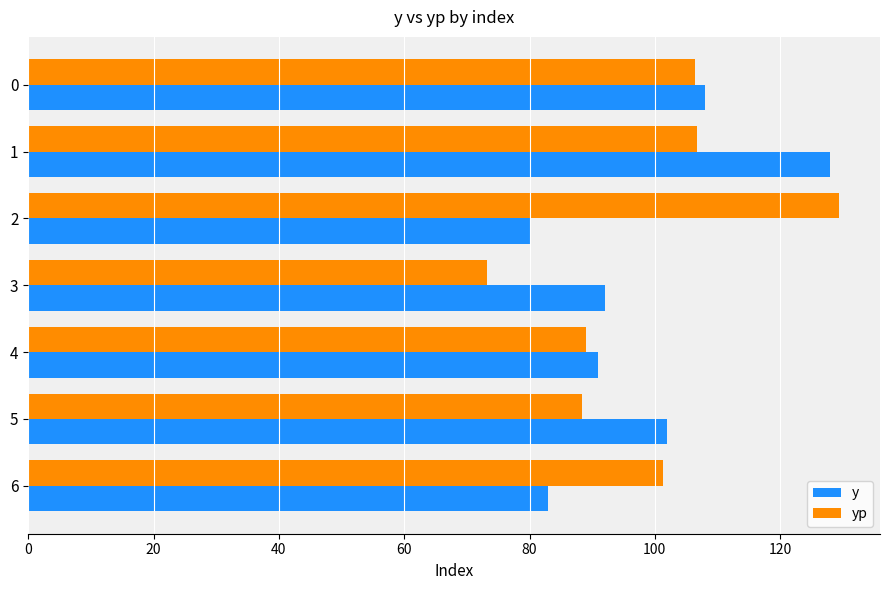

At which category is the sum across all series the highest?

1